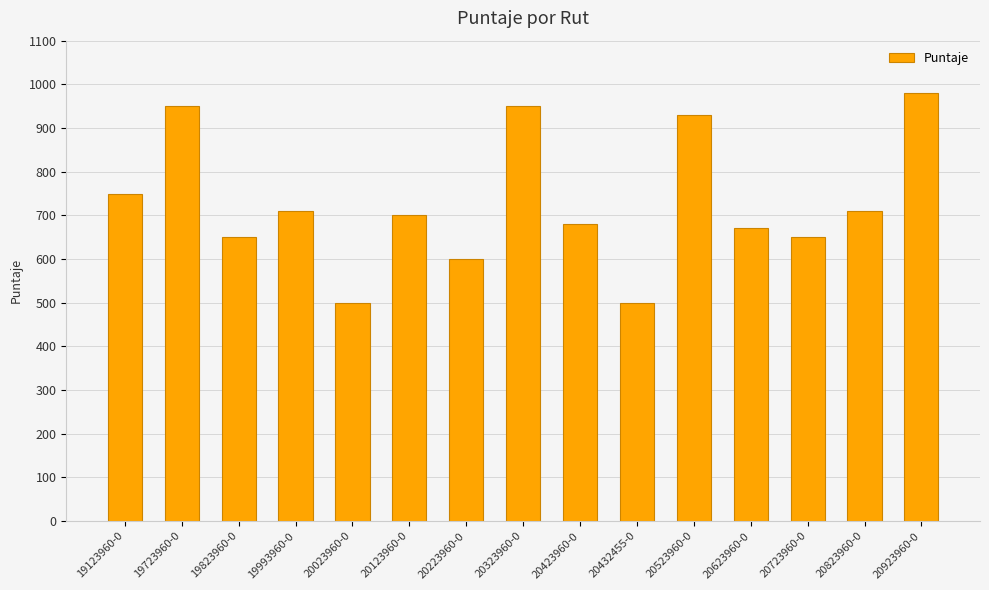

What is the label of the 1st bar from the right?

20923960-0